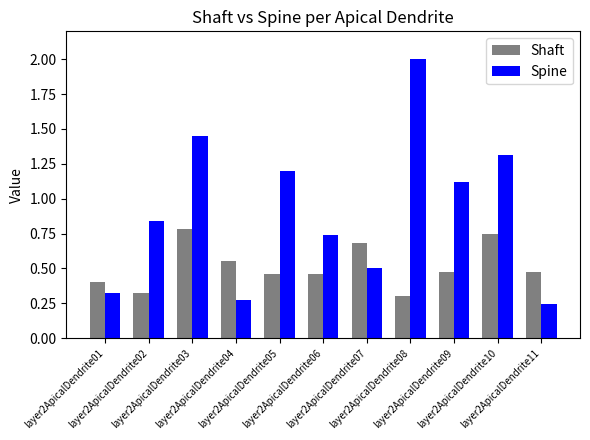

Which series has the largest total across all categories?

Spine